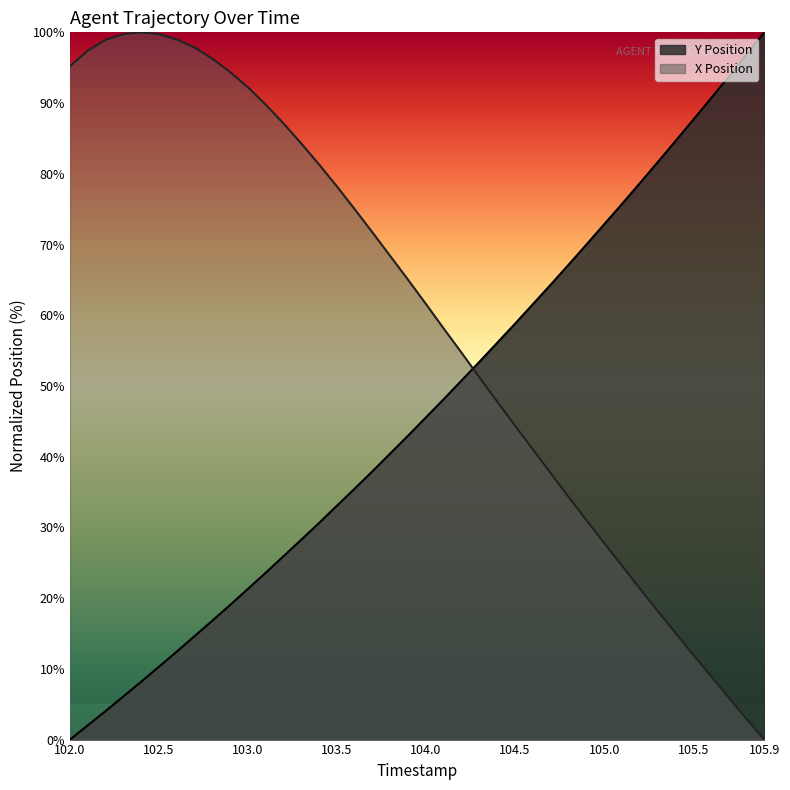

List the series in order of their overall mean, highest first.

X Position, Y Position